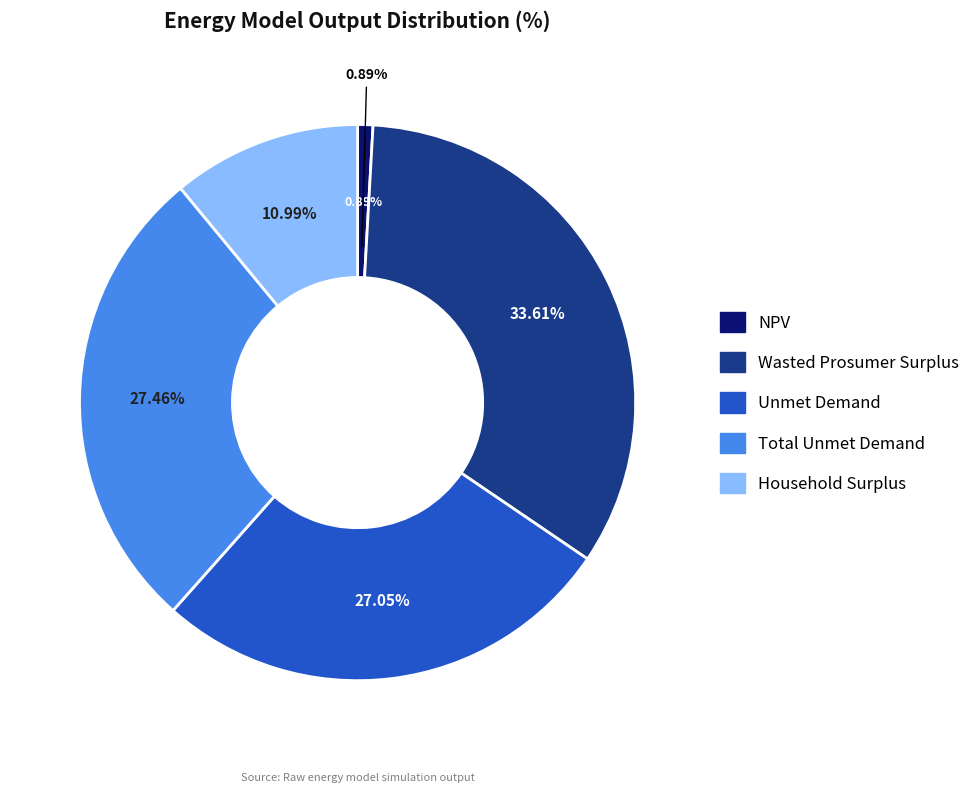

What percentage is the Household Surplus slice, to the nearest percent?

11%